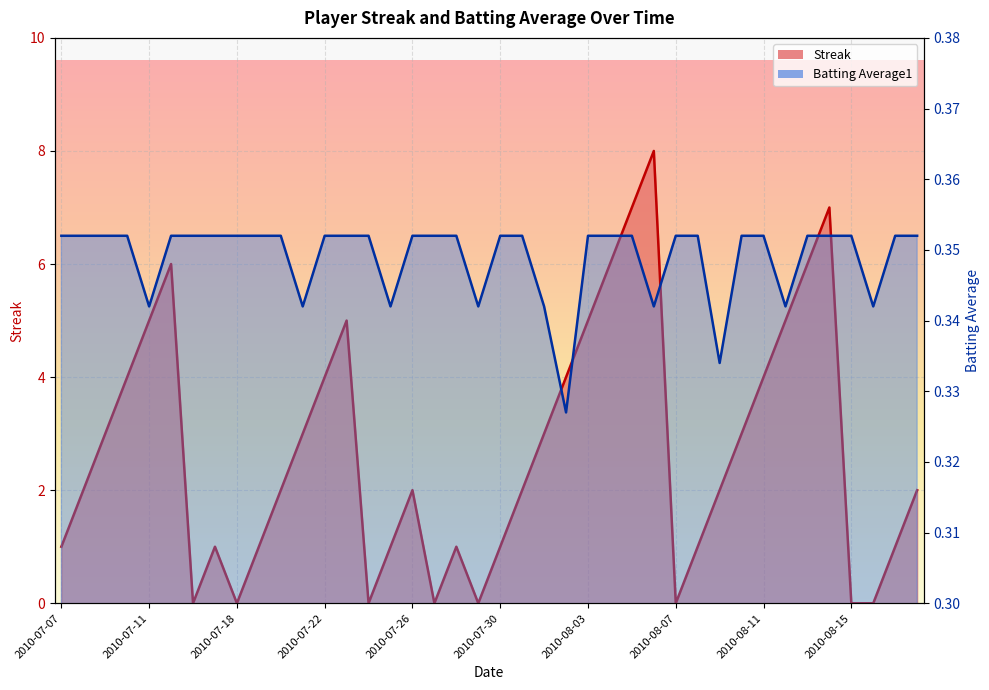

Which series has the largest range (max minus min)?

Streak